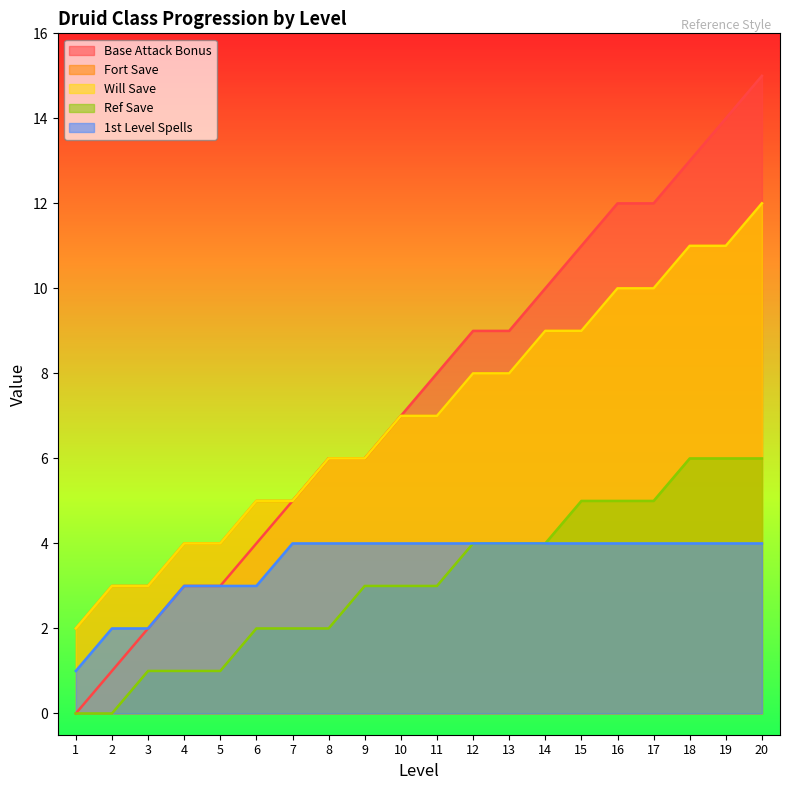

At which label does Base Attack Bonus reach its minimum?

1